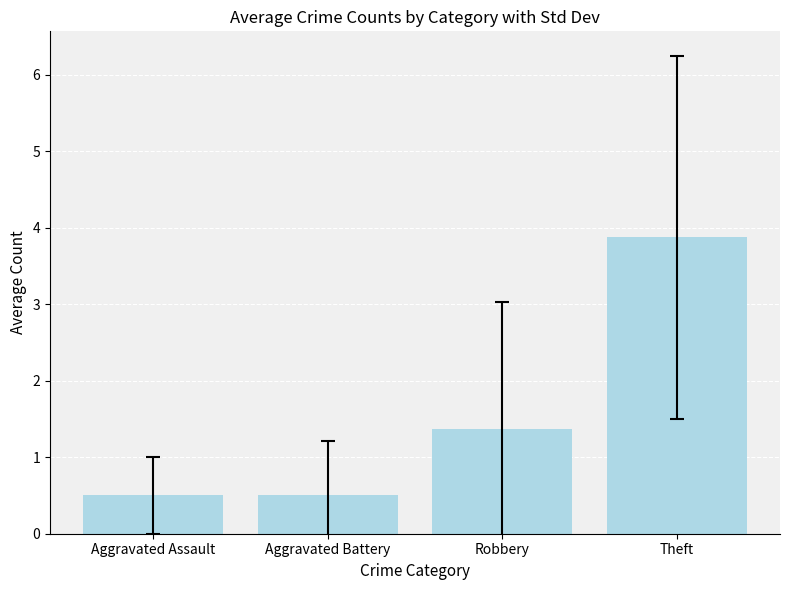

How many categories are shown in the chart?

4